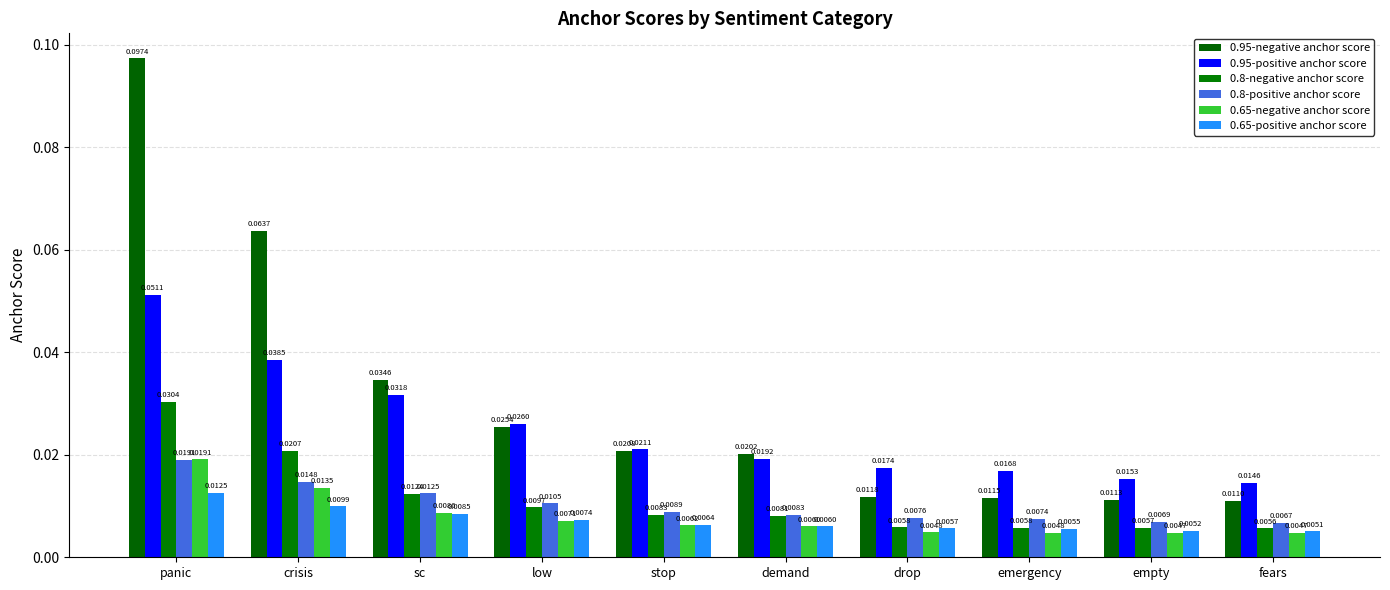

What are all the series names shown in the legend?

0.95-negative anchor score, 0.95-positive anchor score, 0.8-negative anchor score, 0.8-positive anchor score, 0.65-negative anchor score, 0.65-positive anchor score